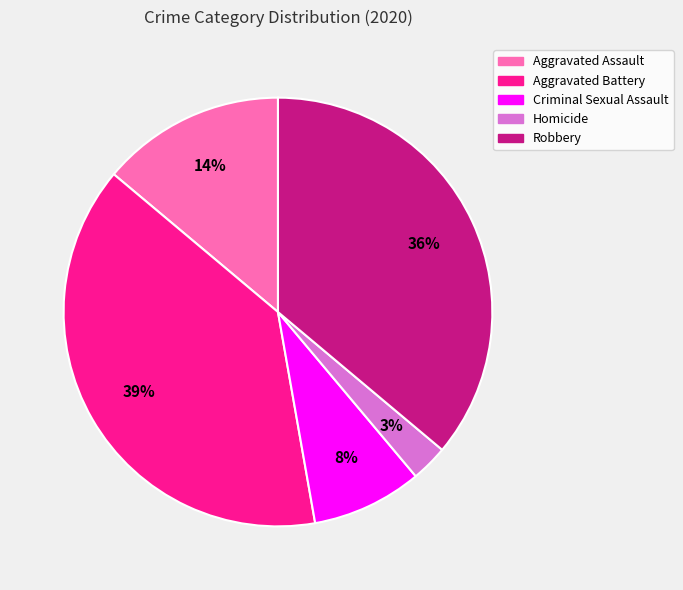

True or false: Homicide accounts for 3% of the total.

True